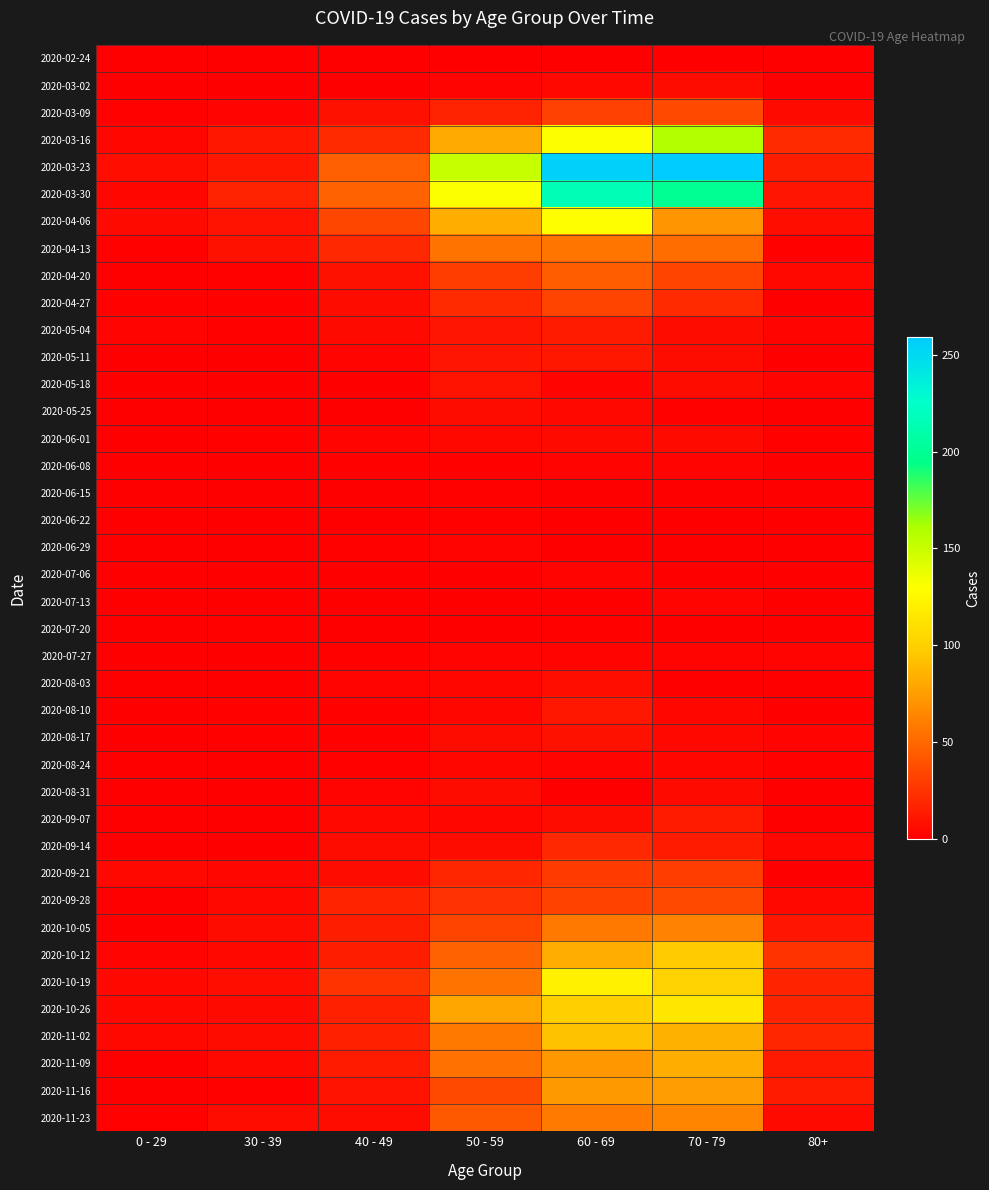

Reading left to right, transcribe all the data shown in this chart.

2020-02-24: 0 - 29=0	30 - 39=0	40 - 49=1	50 - 59=1	60 - 69=1	70 - 79=1	80+=0
2020-03-02: 0 - 29=0	30 - 39=1	40 - 49=1	50 - 59=3	60 - 69=5	70 - 79=7	80+=1
2020-03-09: 0 - 29=2	30 - 39=3	40 - 49=9	50 - 59=17	60 - 69=31	70 - 79=35	80+=6
2020-03-16: 0 - 29=4	30 - 39=12	40 - 49=21	50 - 59=81	60 - 69=130	70 - 79=158	80+=21
2020-03-23: 0 - 29=8	30 - 39=12	40 - 49=46	50 - 59=151	60 - 69=255	70 - 79=259	80+=15
2020-03-30: 0 - 29=4	30 - 39=17	40 - 49=47	50 - 59=131	60 - 69=216	70 - 79=199	80+=11
2020-04-06: 0 - 29=6	30 - 39=10	40 - 49=34	50 - 59=83	60 - 69=129	70 - 79=71	80+=8
2020-04-13: 0 - 29=2	30 - 39=9	40 - 49=20	50 - 59=55	60 - 69=56	70 - 79=52	80+=2
2020-04-20: 0 - 29=1	30 - 39=2	40 - 49=9	50 - 59=30	60 - 69=45	70 - 79=33	80+=5
2020-04-27: 0 - 29=2	30 - 39=2	40 - 49=7	50 - 59=21	60 - 69=33	70 - 79=21	80+=0
2020-05-04: 0 - 29=3	30 - 39=2	40 - 49=6	50 - 59=11	60 - 69=14	70 - 79=7	80+=3
2020-05-11: 0 - 29=1	30 - 39=0	40 - 49=3	50 - 59=11	60 - 69=12	70 - 79=7	80+=0
2020-05-18: 0 - 29=0	30 - 39=1	40 - 49=0	50 - 59=10	60 - 69=3	70 - 79=7	80+=3
2020-05-25: 0 - 29=0	30 - 39=0	40 - 49=1	50 - 59=7	60 - 69=5	70 - 79=2	80+=1
2020-06-01: 0 - 29=0	30 - 39=2	40 - 49=3	50 - 59=5	60 - 69=6	70 - 79=6	80+=2
2020-06-08: 0 - 29=0	30 - 39=0	40 - 49=2	50 - 59=2	60 - 69=3	70 - 79=3	80+=0
2020-06-15: 0 - 29=0	30 - 39=0	40 - 49=1	50 - 59=2	60 - 69=1	70 - 79=1	80+=1
2020-06-22: 0 - 29=1	30 - 39=0	40 - 49=1	50 - 59=2	60 - 69=0	70 - 79=1	80+=0
2020-06-29: 0 - 29=0	30 - 39=0	40 - 49=2	50 - 59=3	60 - 69=0	70 - 79=0	80+=0
2020-07-06: 0 - 29=0	30 - 39=1	40 - 49=1	50 - 59=1	60 - 69=3	70 - 79=0	80+=0
2020-07-13: 0 - 29=0	30 - 39=0	40 - 49=0	50 - 59=0	60 - 69=0	70 - 79=3	80+=0
2020-07-20: 0 - 29=1	30 - 39=2	40 - 49=1	50 - 59=1	60 - 69=2	70 - 79=1	80+=1
2020-07-27: 0 - 29=0	30 - 39=0	40 - 49=2	50 - 59=3	60 - 69=3	70 - 79=3	80+=3
2020-08-03: 0 - 29=1	30 - 39=0	40 - 49=3	50 - 59=4	60 - 69=8	70 - 79=1	80+=1
2020-08-10: 0 - 29=1	30 - 39=2	40 - 49=2	50 - 59=4	60 - 69=12	70 - 79=4	80+=1
2020-08-17: 0 - 29=0	30 - 39=2	40 - 49=2	50 - 59=7	60 - 69=9	70 - 79=5	80+=3
2020-08-24: 0 - 29=0	30 - 39=0	40 - 49=2	50 - 59=4	60 - 69=3	70 - 79=4	80+=2
2020-08-31: 0 - 29=0	30 - 39=0	40 - 49=3	50 - 59=7	60 - 69=1	70 - 79=6	80+=0
2020-09-07: 0 - 29=0	30 - 39=1	40 - 49=5	50 - 59=4	60 - 69=7	70 - 79=14	80+=0
2020-09-14: 0 - 29=1	30 - 39=1	40 - 49=7	50 - 59=7	60 - 69=20	70 - 79=14	80+=4
2020-09-21: 0 - 29=5	30 - 39=4	40 - 49=7	50 - 59=19	60 - 69=29	70 - 79=30	80+=1
2020-09-28: 0 - 29=0	30 - 39=5	40 - 49=18	50 - 59=24	60 - 69=32	70 - 79=35	80+=5
2020-10-05: 0 - 29=1	30 - 39=7	40 - 49=15	50 - 59=33	60 - 69=58	70 - 79=62	80+=11
2020-10-12: 0 - 29=3	30 - 39=5	40 - 49=15	50 - 59=47	60 - 69=82	70 - 79=97	80+=25
2020-10-19: 0 - 29=5	30 - 39=8	40 - 49=25	50 - 59=55	60 - 69=121	70 - 79=102	80+=18
2020-10-26: 0 - 29=5	30 - 39=6	40 - 49=16	50 - 59=79	60 - 69=100	70 - 79=115	80+=18
2020-11-02: 0 - 29=5	30 - 39=7	40 - 49=16	50 - 59=58	60 - 69=93	70 - 79=84	80+=19
2020-11-09: 0 - 29=1	30 - 39=5	40 - 49=14	50 - 59=54	60 - 69=72	70 - 79=83	80+=13
2020-11-16: 0 - 29=0	30 - 39=2	40 - 49=10	50 - 59=35	60 - 69=73	70 - 79=75	80+=14
2020-11-23: 0 - 29=2	30 - 39=7	40 - 49=7	50 - 59=43	60 - 69=59	70 - 79=63	80+=6